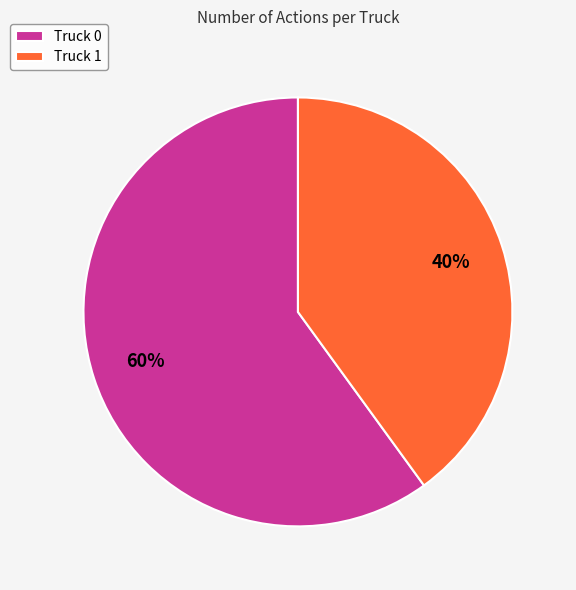

Which category accounts for the majority?

Truck 0